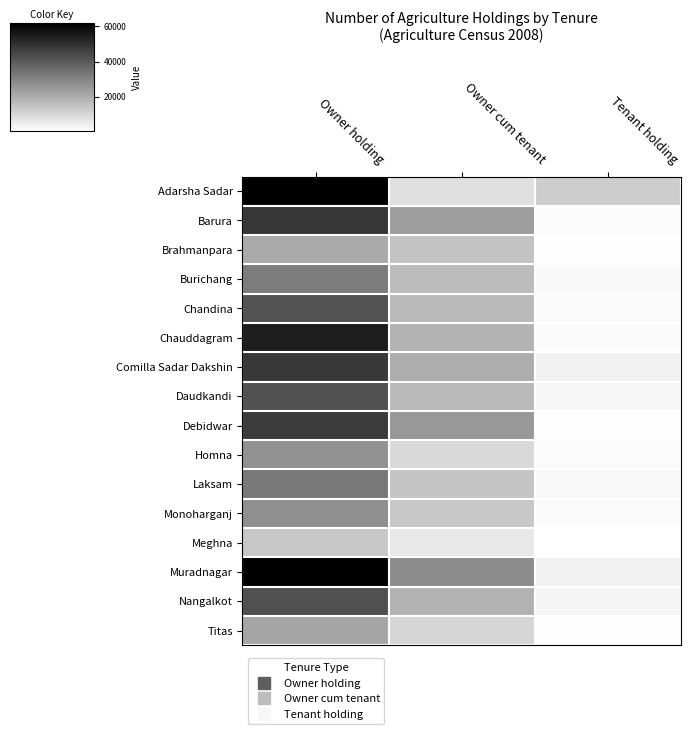

What is the total value across all series at Tenant holding?

35394